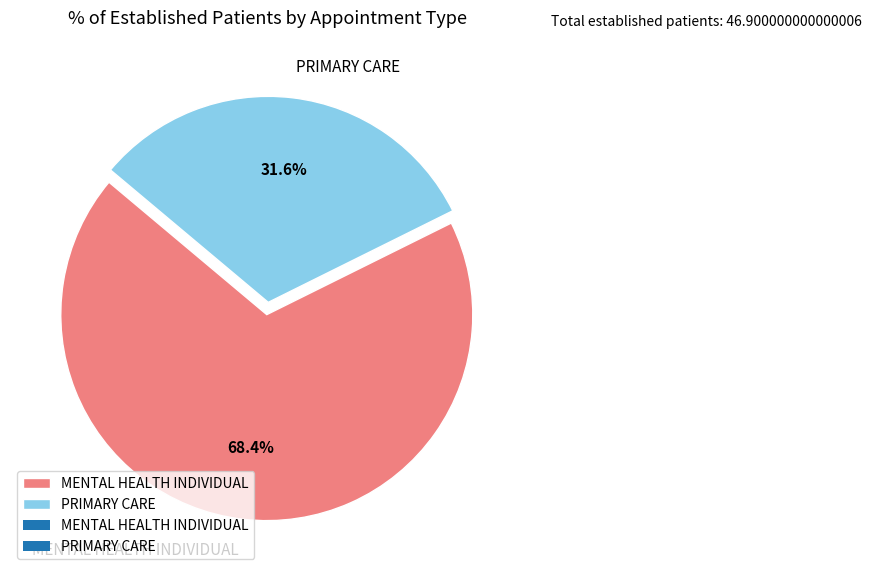

To the nearest percent, what is the difference between the PRIMARY CARE and MENTAL HEALTH INDIVIDUAL slice percentages?

37%